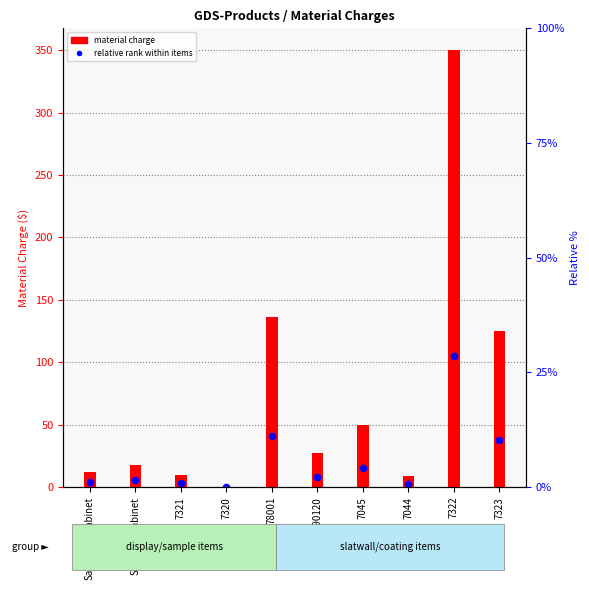

Which series has the widest spread of Y values?

material charge